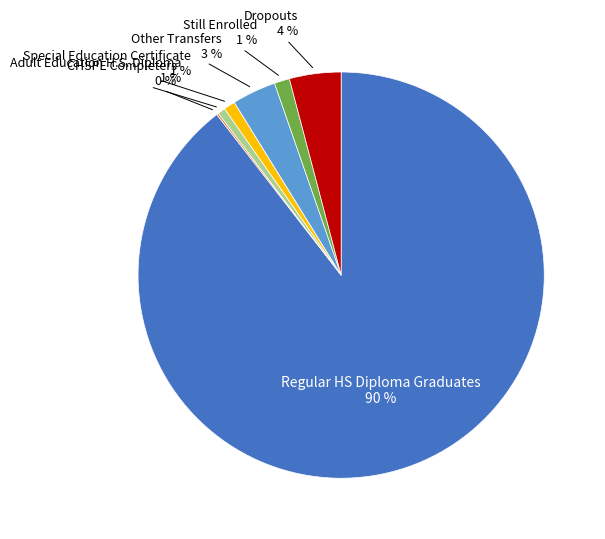

To the nearest percent, what is the difference between the largest and smallest slice percentages?

90%